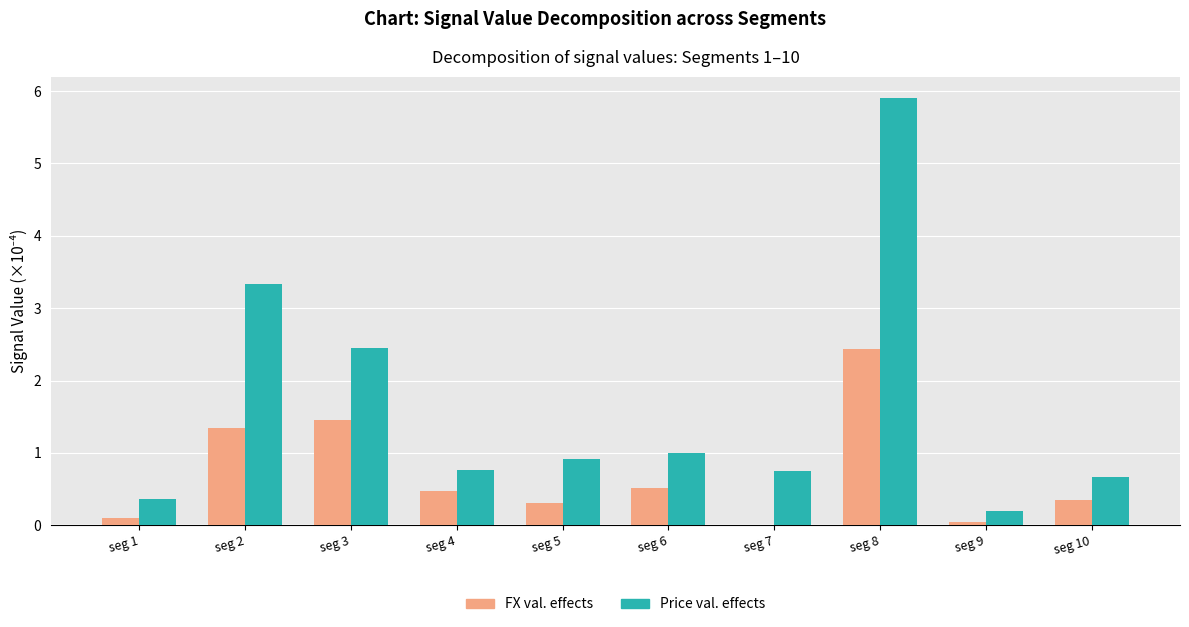

What is the average value of the Price val. effects series?

1.6